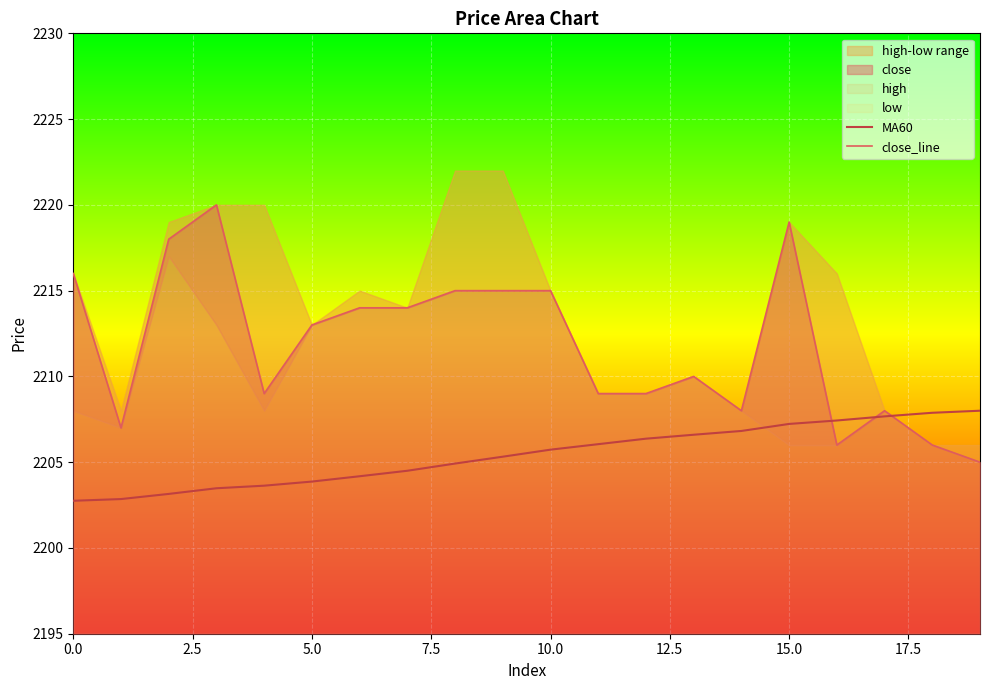

What is the minimum value for MA60?

2202.8